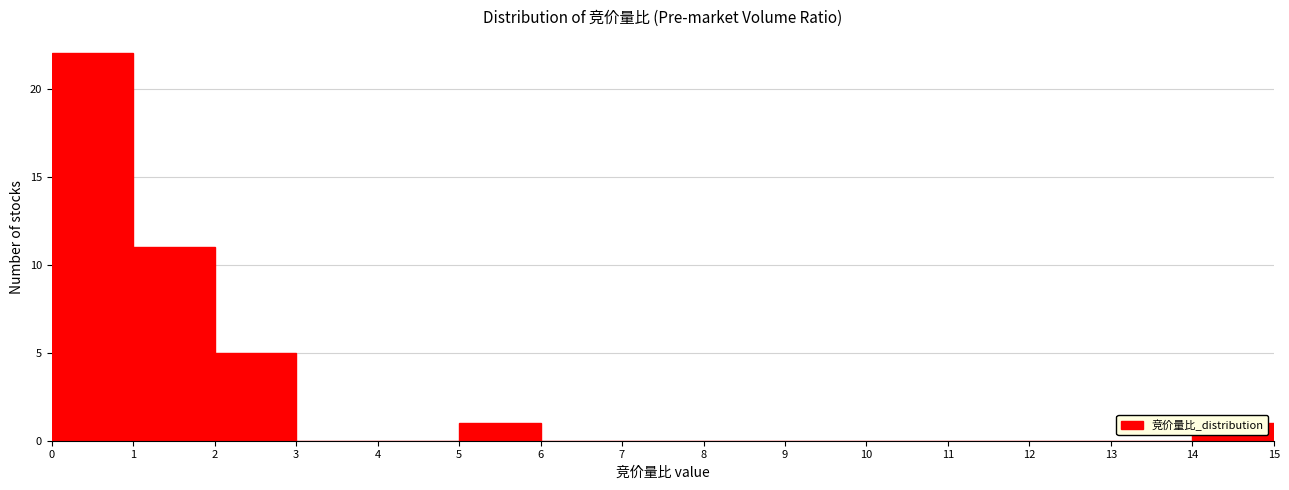

Reading left to right, transcribe this chart: for each bar, give the range it covers on the x-axis and its height. The values are not printed on the chart, so give them approximately, as read against the axis.

0 to 1: 22
1 to 2: 11
2 to 3: 5
3 to 4: 0
4 to 5: 0
5 to 6: 1
6 to 7: 0
7 to 8: 0
8 to 9: 0
9 to 10: 0
10 to 11: 0
11 to 12: 0
12 to 13: 0
13 to 14: 0
14 to 15: 1